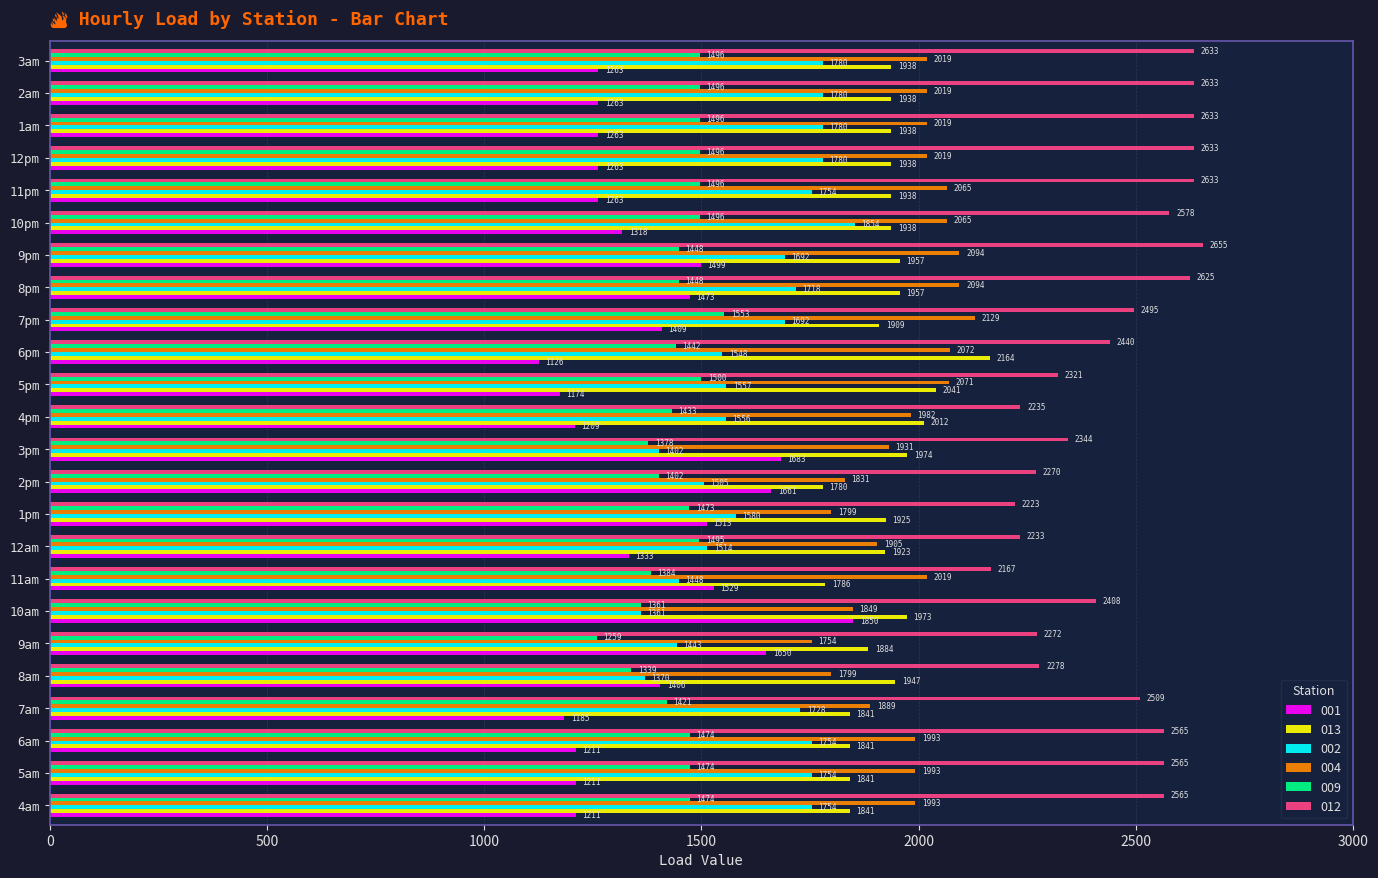

Is it true that 001 equals 1513.3 at 1pm?

True